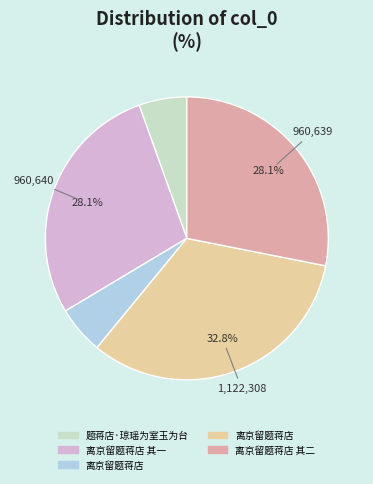

Does any single category account for the majority?

No